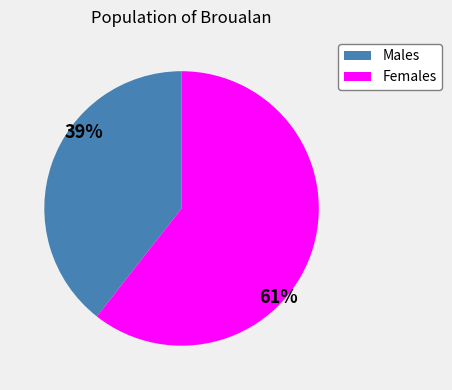

To the nearest percent, what percentage of the pie is Females?

61%